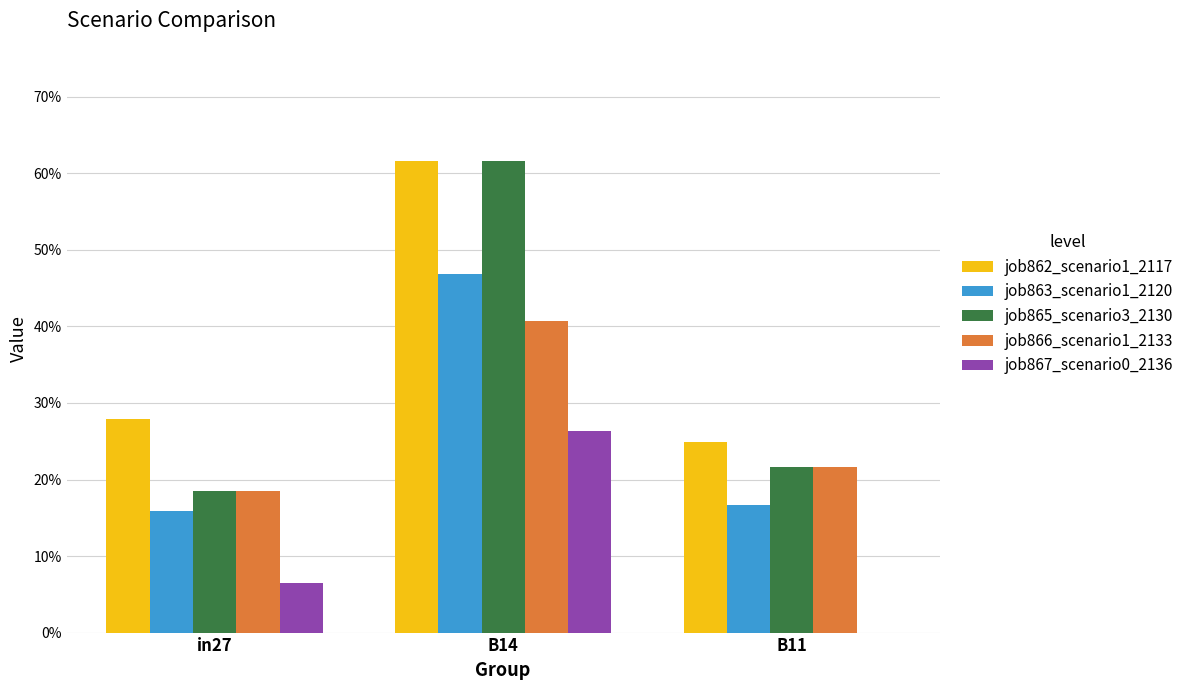

What position from the right is in27?

3